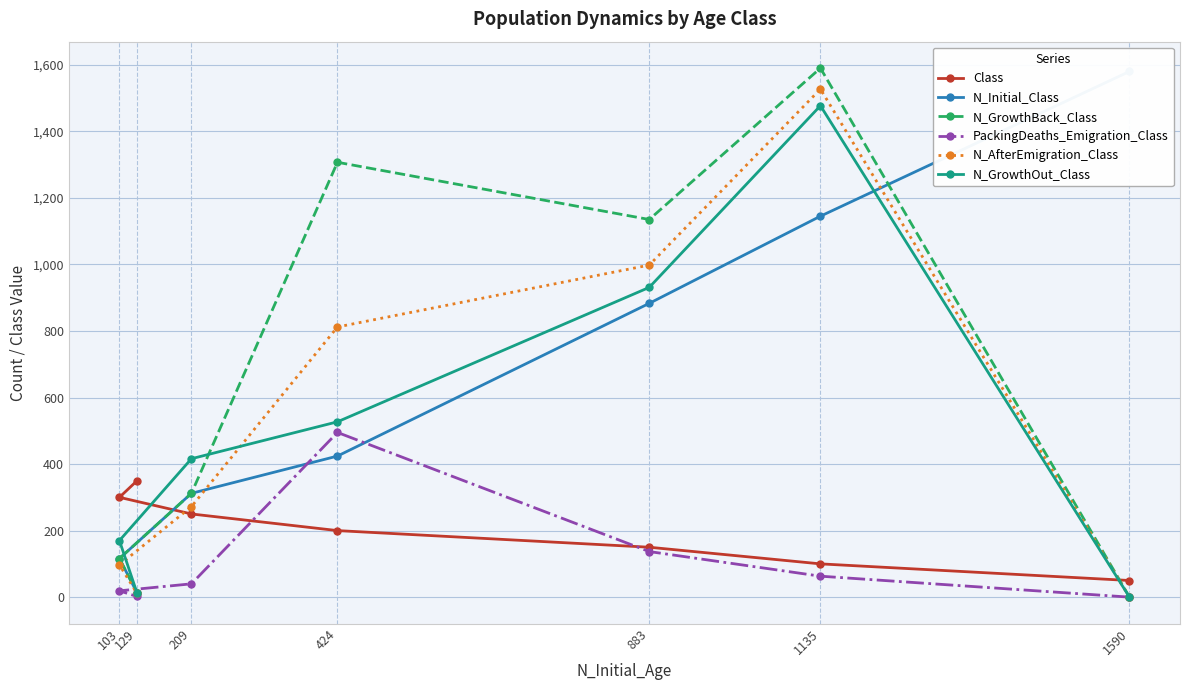

What is the average value of the N_GrowthBack_Class series?

639